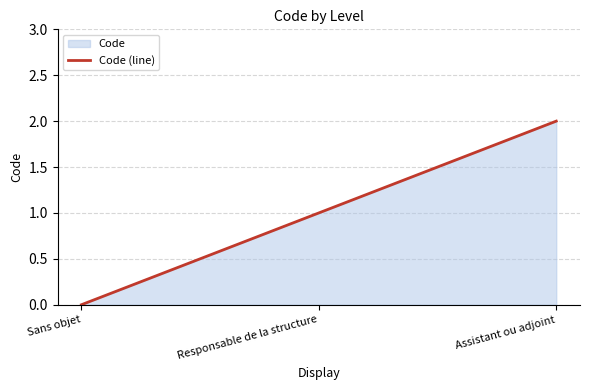

What is the greatest value displayed?

2